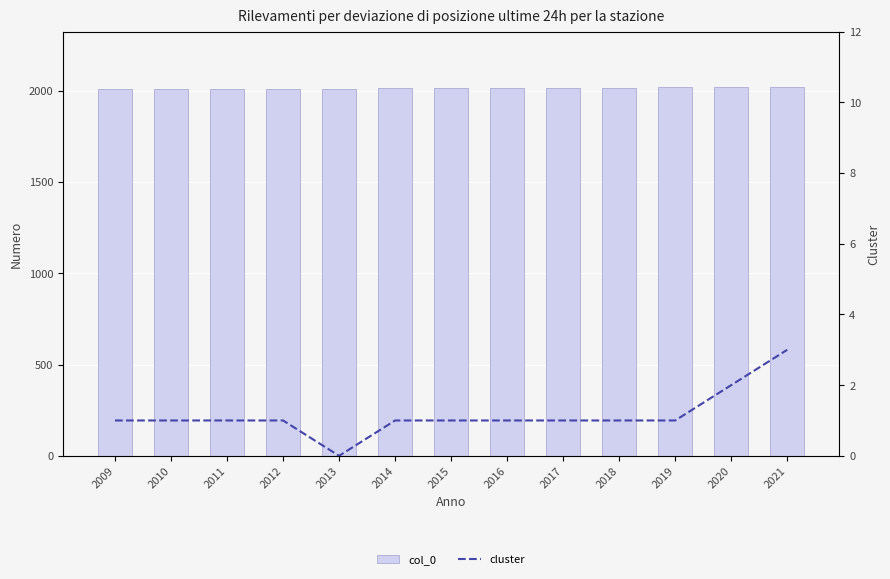

Is it true that cluster equals 1 at 2016?

False